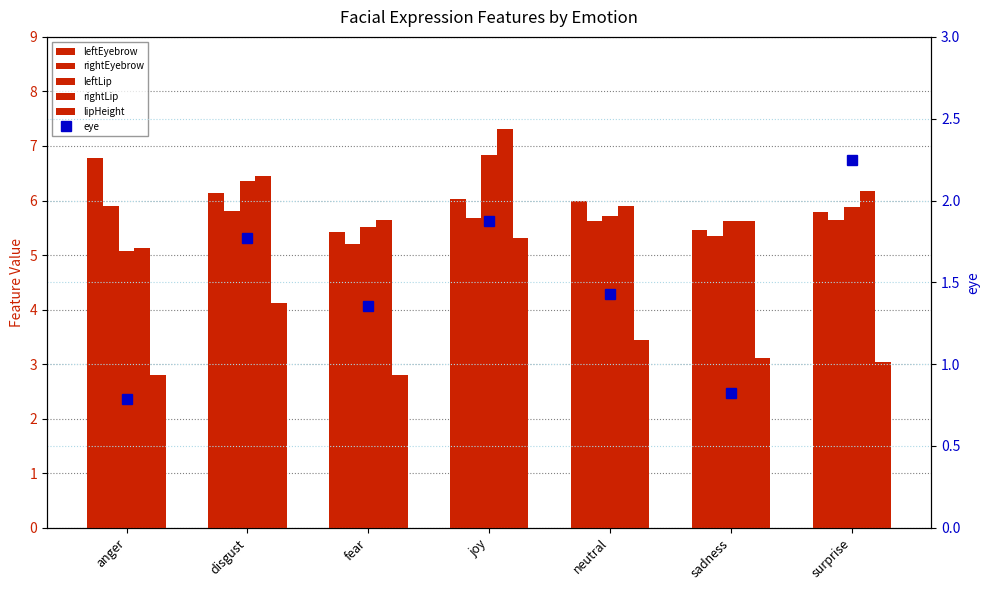

How many values in the lipHeight series are below 3?

2